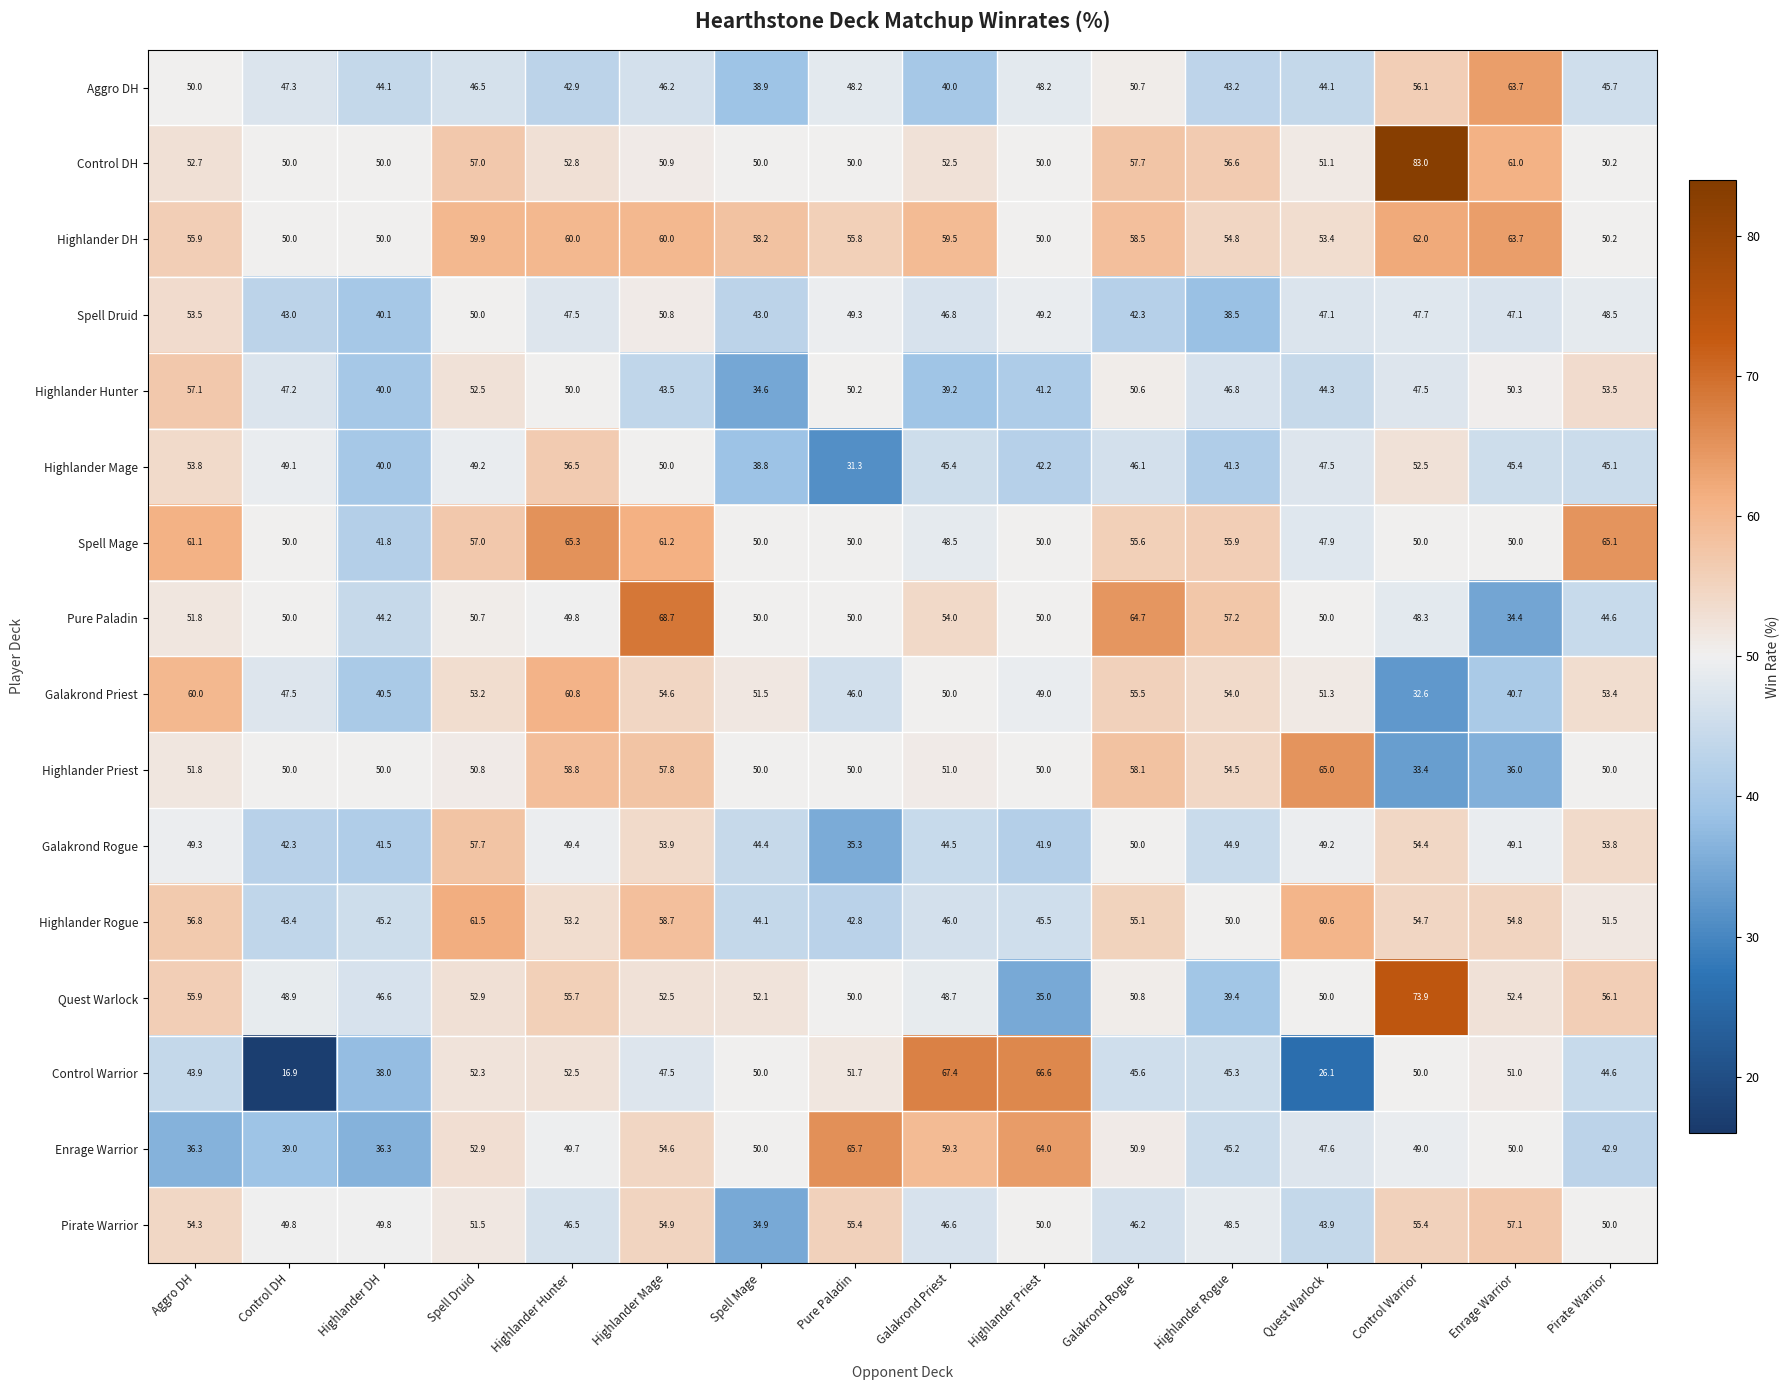

What is the average value of the Pirate Warrior series?

49.7